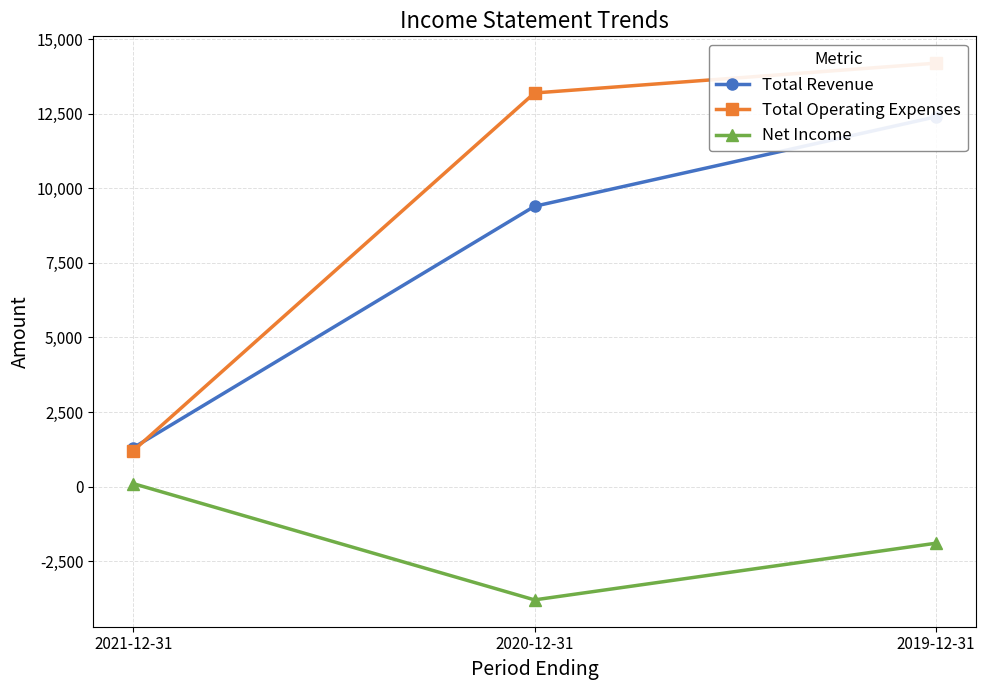

What are all the series names shown in the legend?

Total Revenue, Total Operating Expenses, Net Income